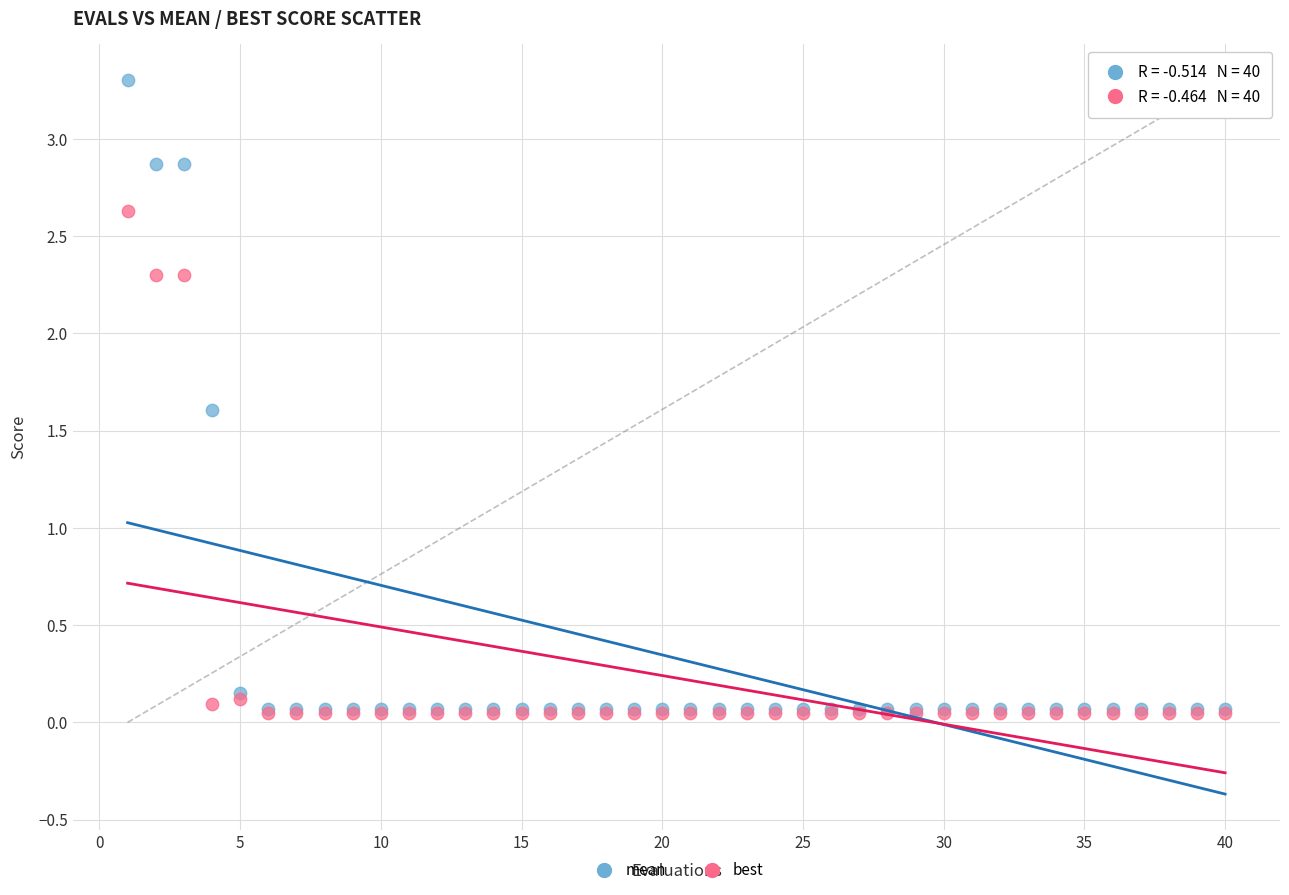

In the mean series, what Y value is closest to 1?

1.6